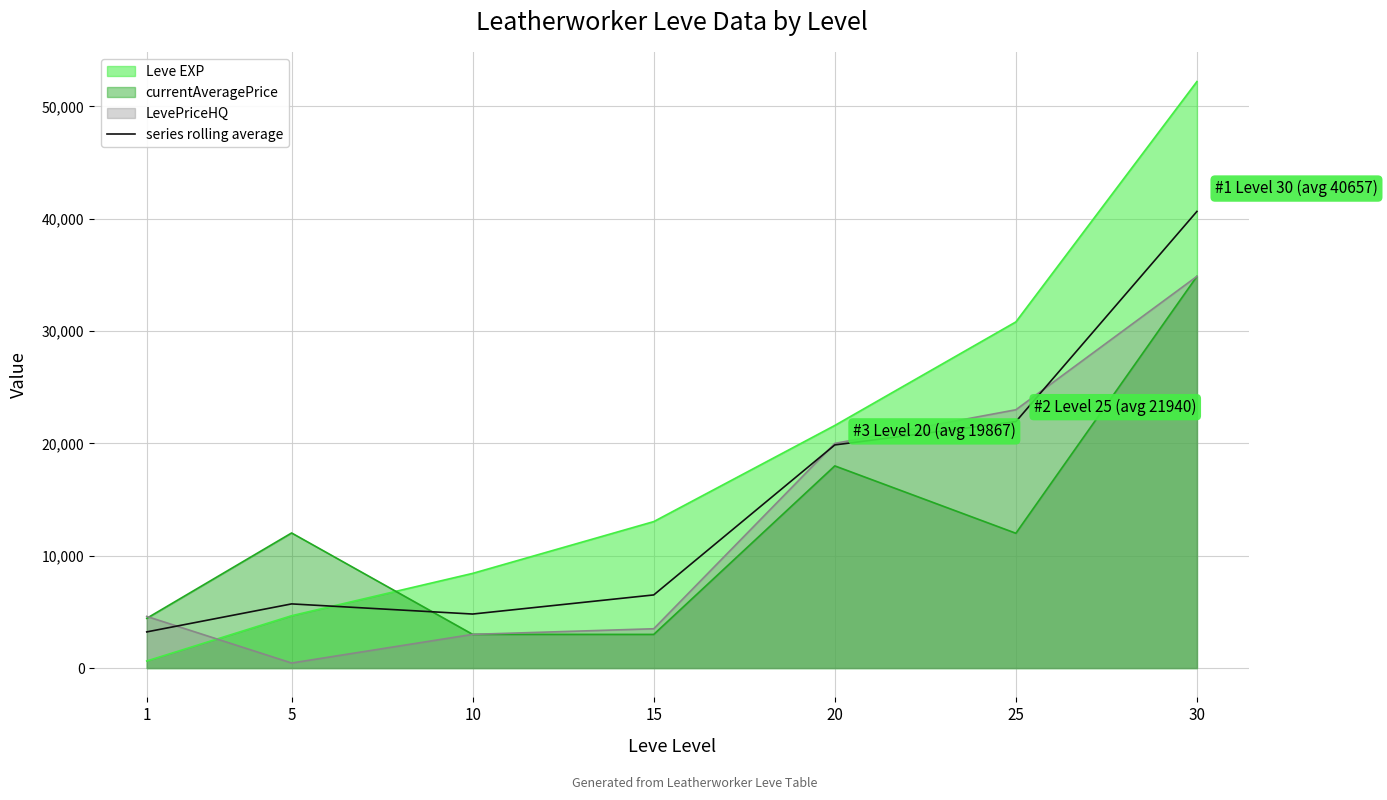

Read the value at 15.

6511.7